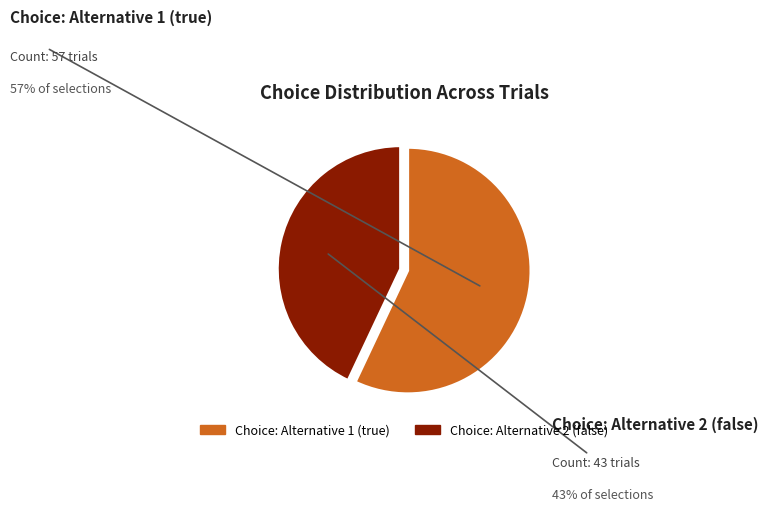

Approximately how many times larger is the value at Choice: Alternative 2 (false) compared to Choice: Alternative 1 (true)?

0.8